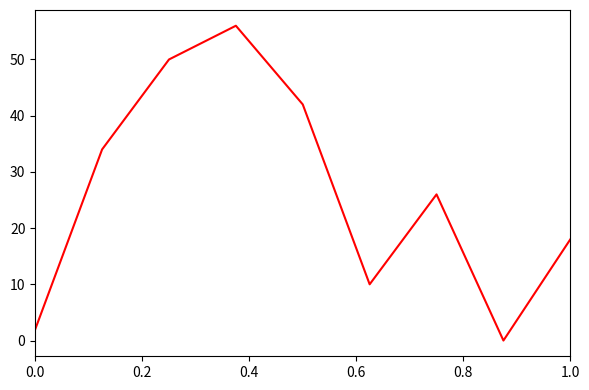

What is the difference between the maximum and minimum values?

56